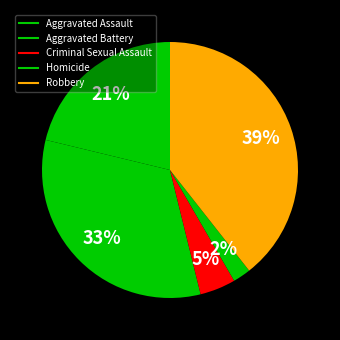

Is Aggravated Assault the majority of the pie?

No